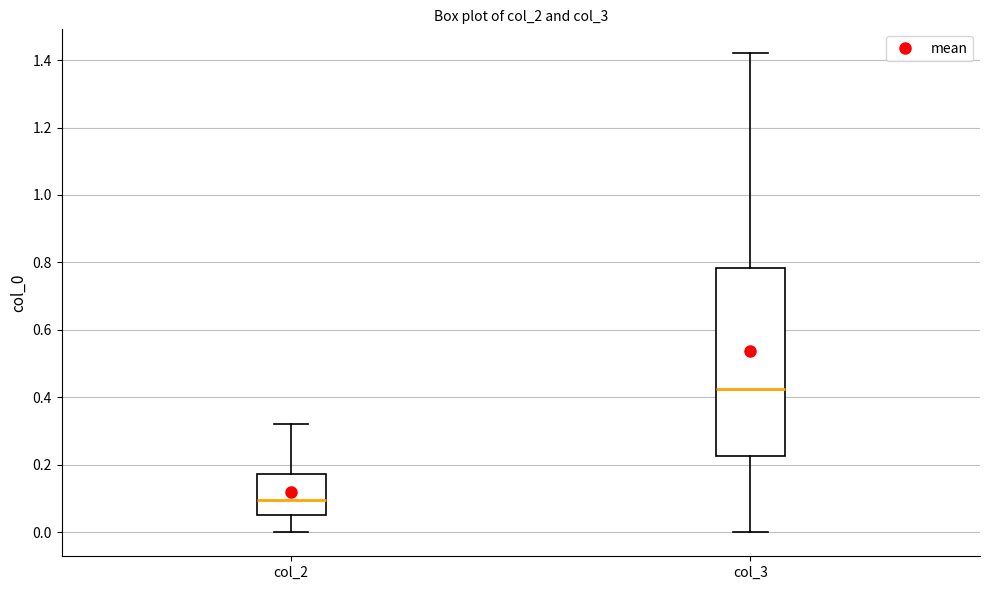

Which box's median line is the lowest?

col_2